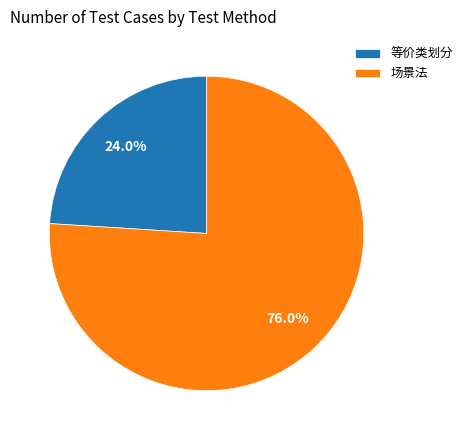

To the nearest percent, what is the combined percentage of 等价类划分 and 场景法?

100%